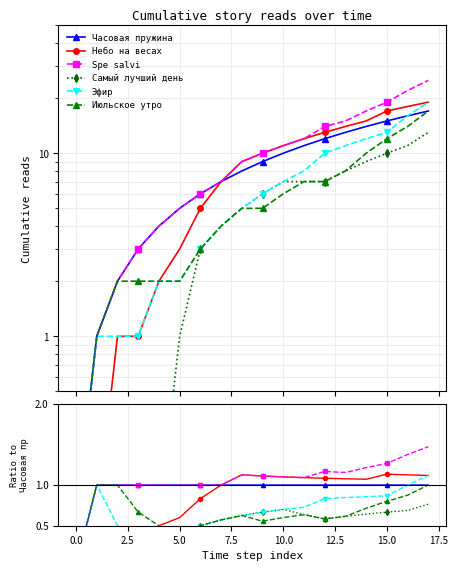

At which category does Июльское утро reach its first local valley?

5.0